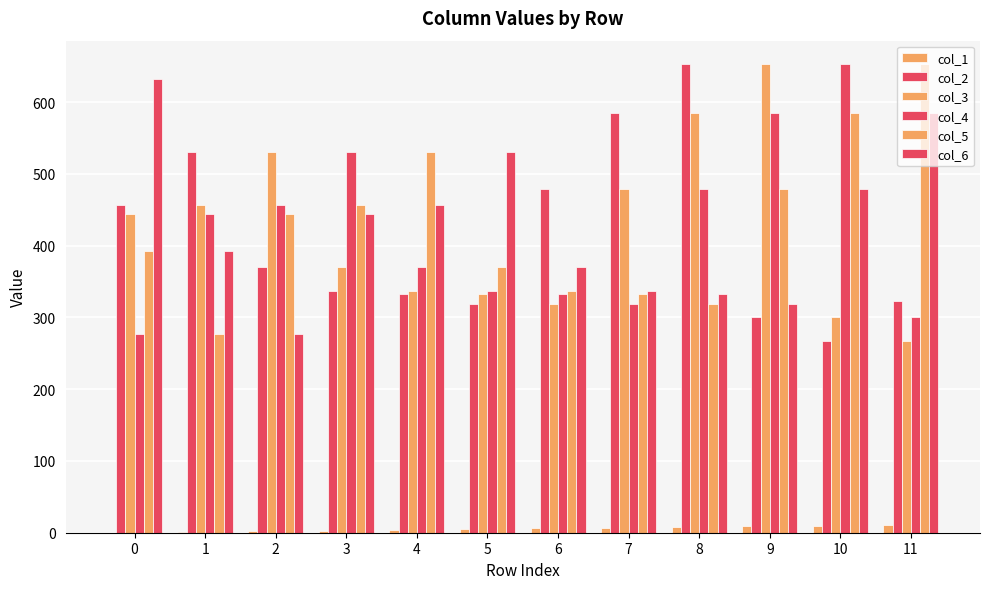

How many data points in col_4 are above 443?

6